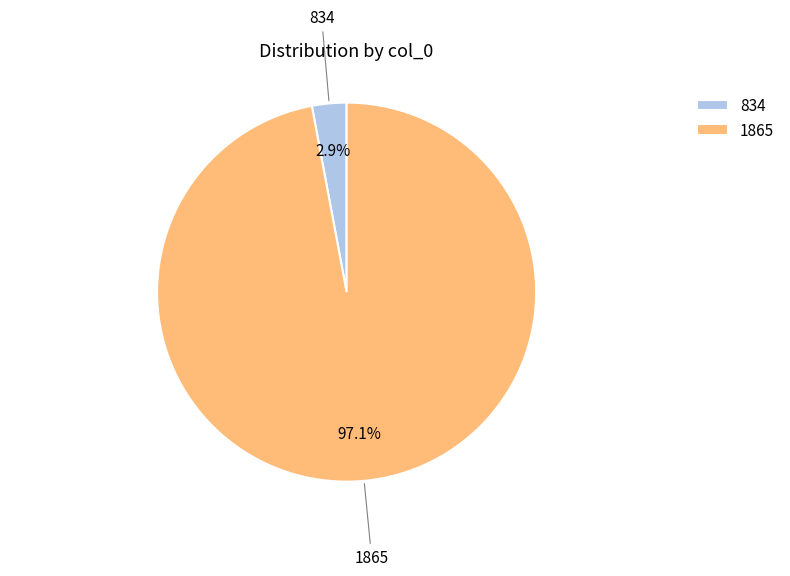

To the nearest percent, what is the difference between the 1865 and 834 slice percentages?

94%